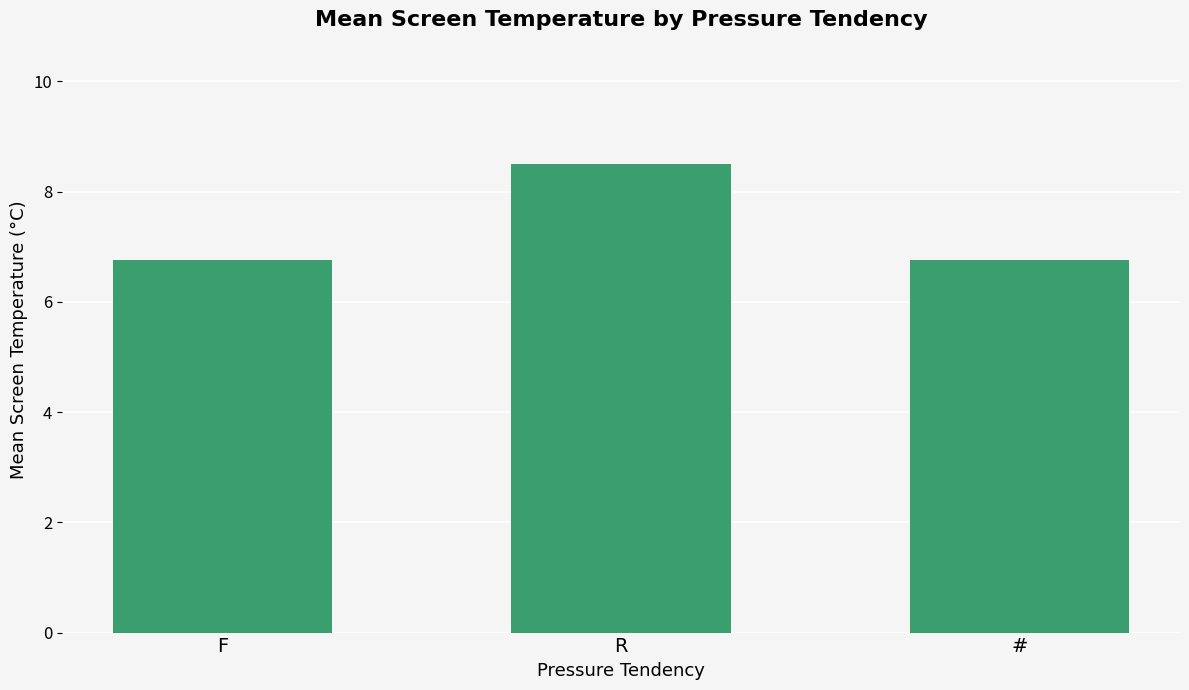

What is the label of the 1st bar from the right?

#